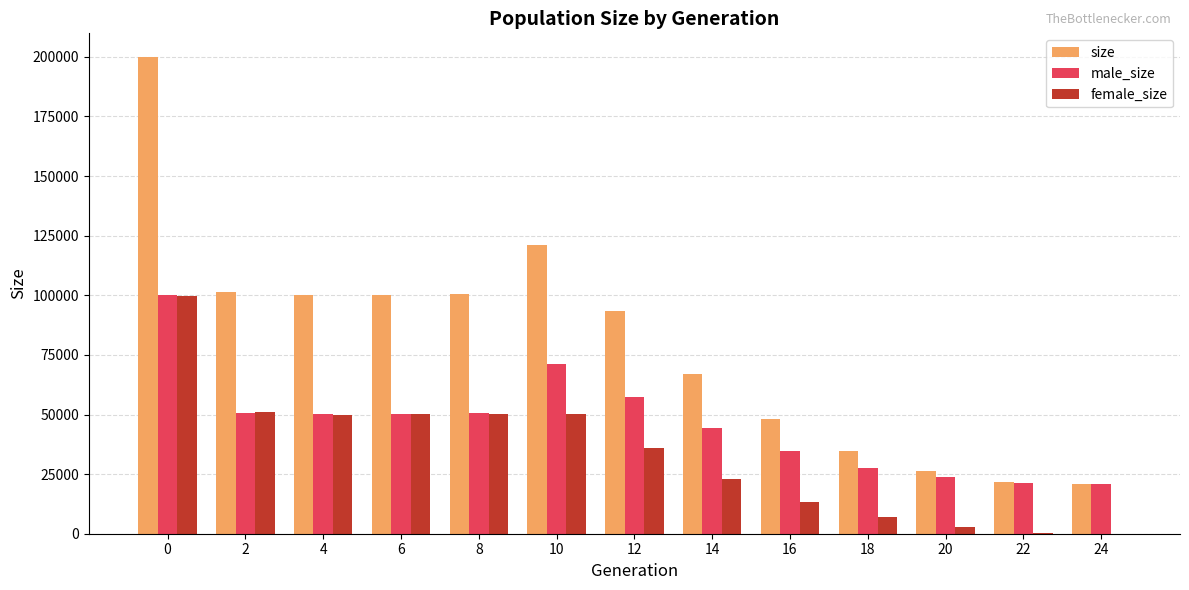

Is the value of size at 2 greater than the value of female_size at 20?

Yes